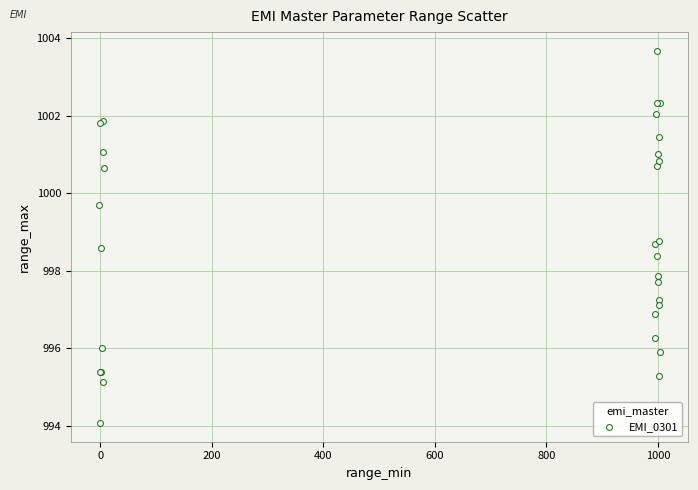

What Y value in the scatter plot is closest to 998?

997.9